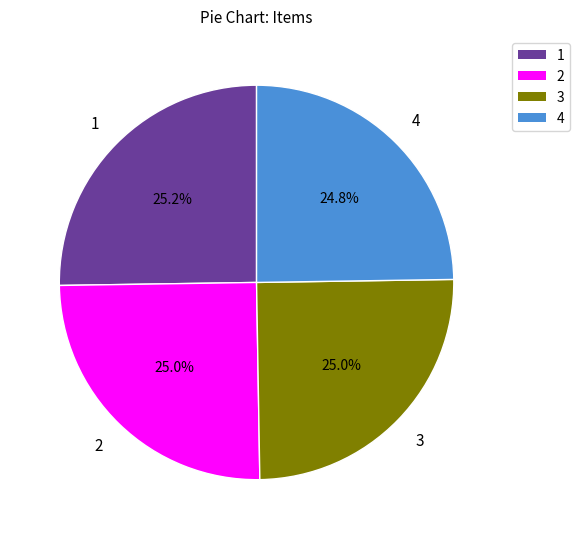

What percentage is the 4 slice, to the nearest percent?

25%